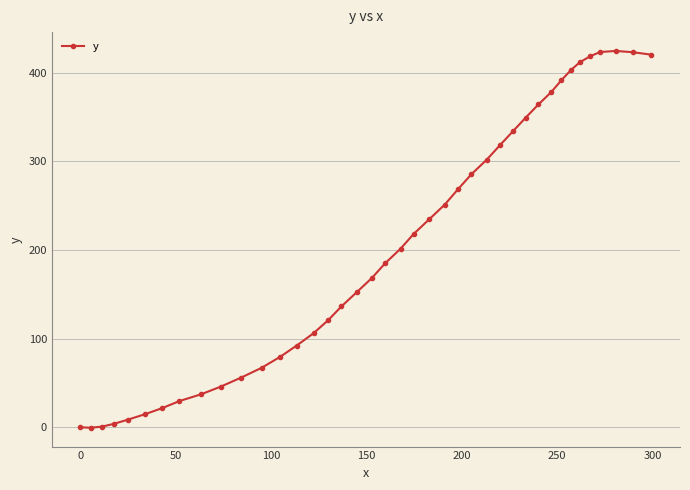

What is the minimum value shown in the chart?

-0.5